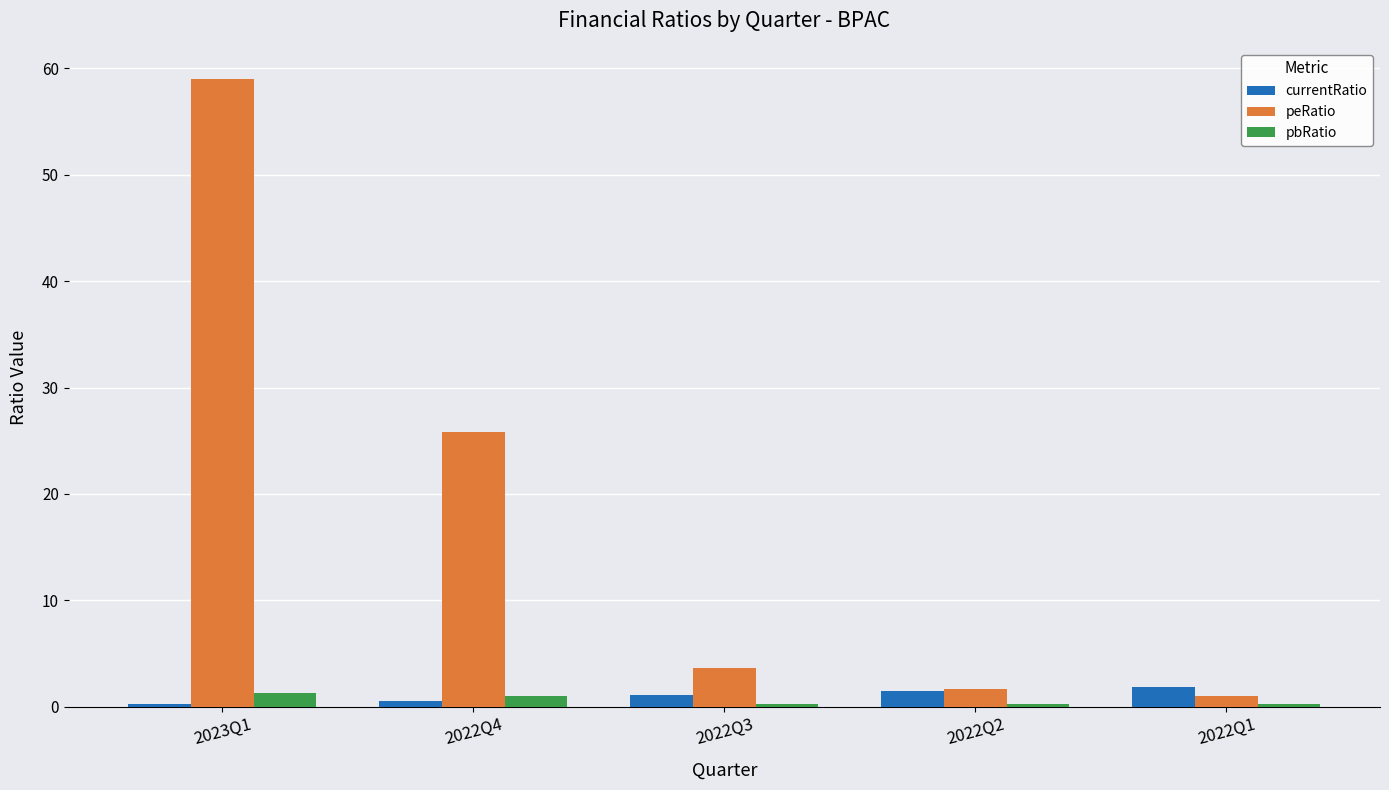

How many groups of bars are there?

5